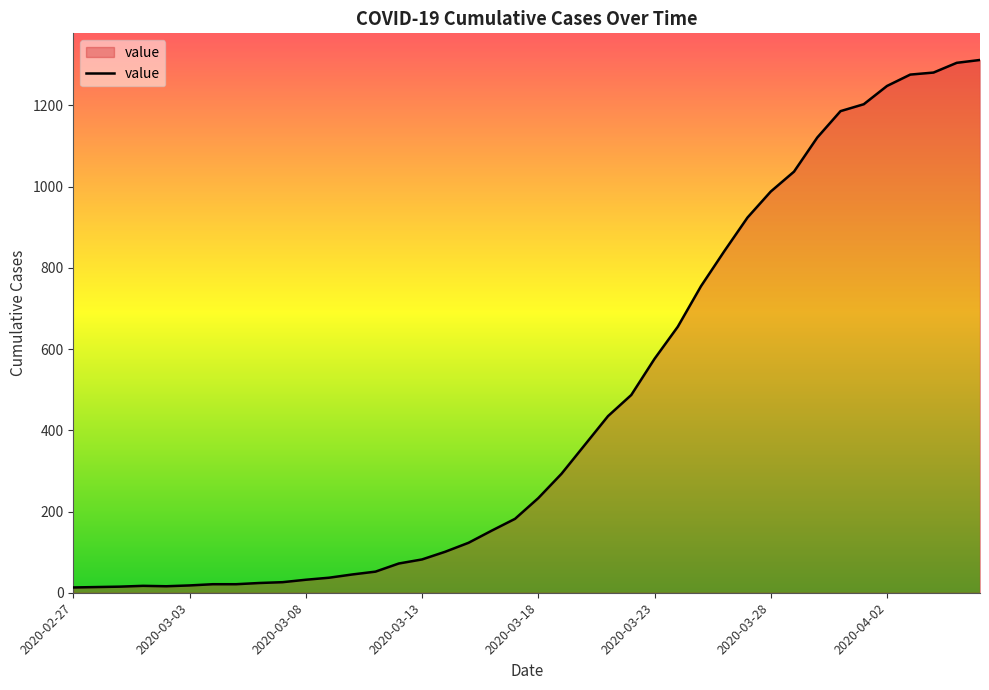

What is the difference between the maximum and minimum values?

1299